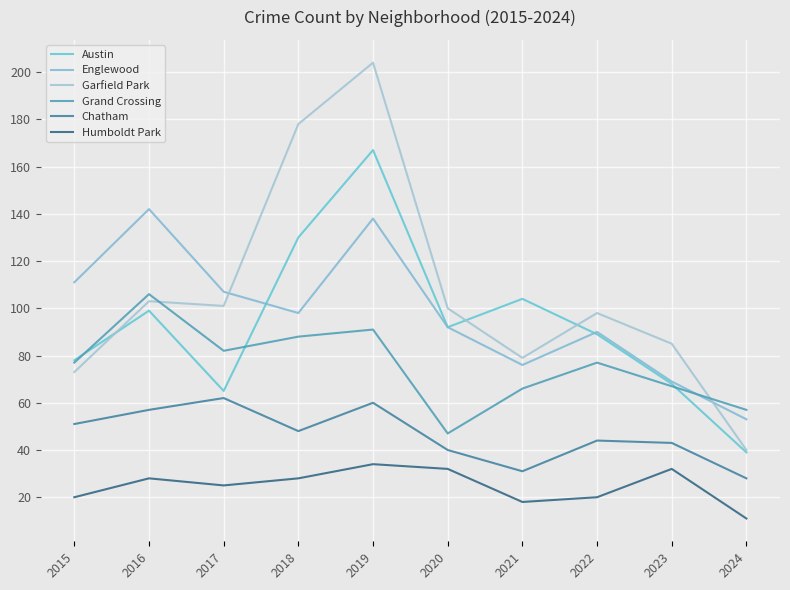

Which series has the widest spread of values?

Garfield Park